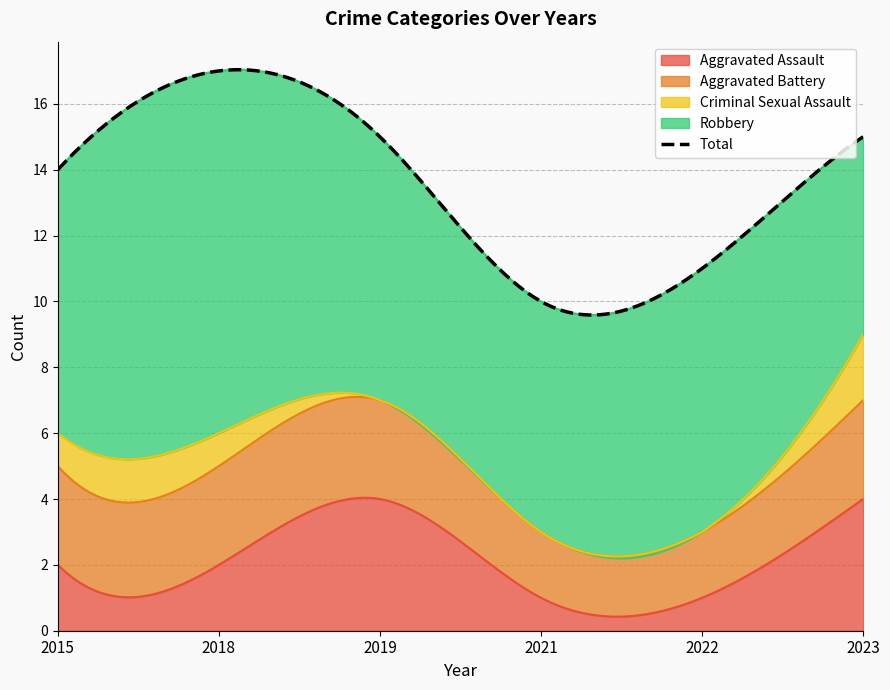

Which series has the largest range (max minus min)?

Total